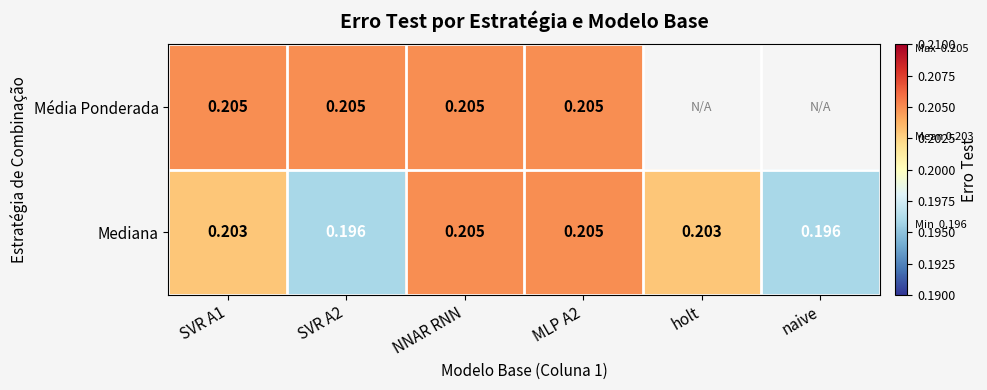

True or false: Média Ponderada has a value of 0.4 at NNAR RNN.

False